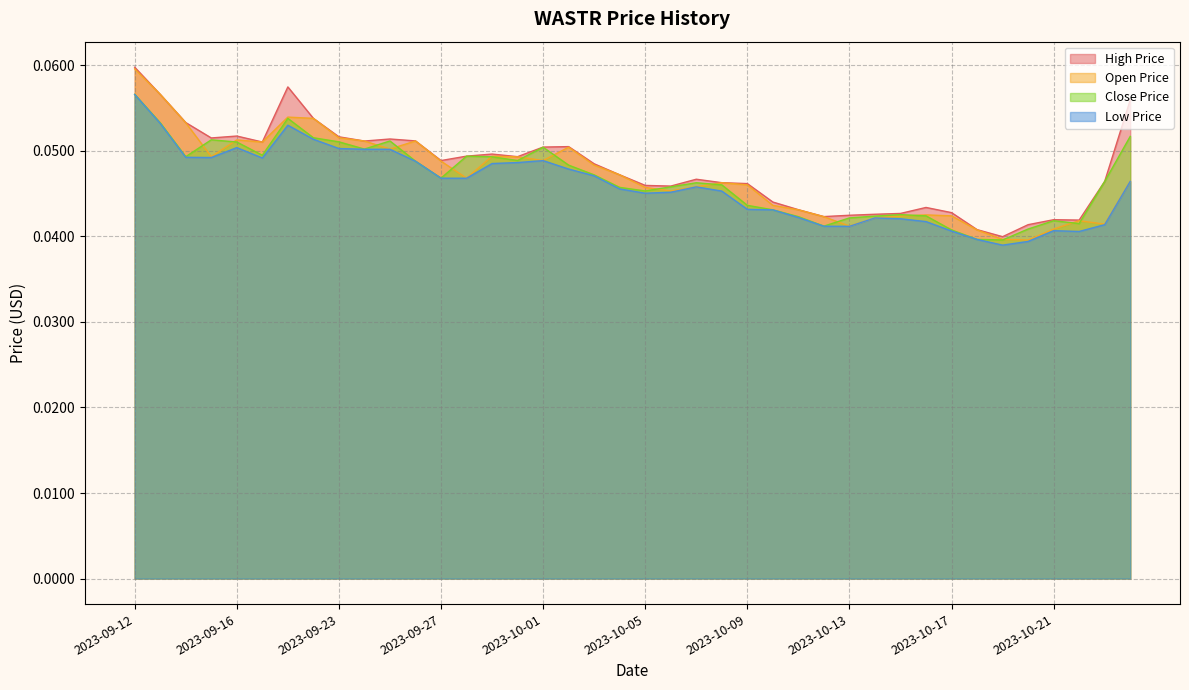

Reading left to right, list all the values displayed in this chart.

WASTR_CLOSE_PRICE_USD: 2023-09-12=0.1	2023-09-13=0.1	2023-09-14=0.0	2023-09-15=0.1	2023-09-16=0.1	2023-09-17=0.0	2023-09-21=0.1	2023-09-22=0.1	2023-09-23=0.1	2023-09-24=0.1	2023-09-25=0.1	2023-09-26=0.0	2023-09-27=0.0	2023-09-28=0.0	2023-09-29=0.0	2023-09-30=0.0	2023-10-01=0.1	2023-10-02=0.0	2023-10-03=0.0	2023-10-04=0.0	2023-10-05=0.0	2023-10-06=0.0	2023-10-07=0.0	2023-10-08=0.0	2023-10-09=0.0	2023-10-10=0.0	2023-10-11=0.0	2023-10-12=0.0	2023-10-13=0.0	2023-10-14=0.0	2023-10-15=0.0	2023-10-16=0.0	2023-10-17=0.0	2023-10-18=0.0	2023-10-19=0.0	2023-10-20=0.0	2023-10-21=0.0	2023-10-22=0.0	2023-10-23=0.0	2023-10-24=0.1
WASTR_OPEN_PRICE_USD: 2023-09-12=0.1	2023-09-13=0.1	2023-09-14=0.1	2023-09-15=0.0	2023-09-16=0.1	2023-09-17=0.1	2023-09-21=0.1	2023-09-22=0.1	2023-09-23=0.1	2023-09-24=0.1	2023-09-25=0.1	2023-09-26=0.1	2023-09-27=0.0	2023-09-28=0.0	2023-09-29=0.0	2023-09-30=0.0	2023-10-01=0.0	2023-10-02=0.1	2023-10-03=0.0	2023-10-04=0.0	2023-10-05=0.0	2023-10-06=0.0	2023-10-07=0.0	2023-10-08=0.0	2023-10-09=0.0	2023-10-10=0.0	2023-10-11=0.0	2023-10-12=0.0	2023-10-13=0.0	2023-10-14=0.0	2023-10-15=0.0	2023-10-16=0.0	2023-10-17=0.0	2023-10-18=0.0	2023-10-19=0.0	2023-10-20=0.0	2023-10-21=0.0	2023-10-22=0.0	2023-10-23=0.0	2023-10-24=0.0
WASTR_HIGH_PRICE_USD: 2023-09-12=0.1	2023-09-13=0.1	2023-09-14=0.1	2023-09-15=0.1	2023-09-16=0.1	2023-09-17=0.1	2023-09-21=0.1	2023-09-22=0.1	2023-09-23=0.1	2023-09-24=0.1	2023-09-25=0.1	2023-09-26=0.1	2023-09-27=0.0	2023-09-28=0.0	2023-09-29=0.0	2023-09-30=0.0	2023-10-01=0.1	2023-10-02=0.1	2023-10-03=0.0	2023-10-04=0.0	2023-10-05=0.0	2023-10-06=0.0	2023-10-07=0.0	2023-10-08=0.0	2023-10-09=0.0	2023-10-10=0.0	2023-10-11=0.0	2023-10-12=0.0	2023-10-13=0.0	2023-10-14=0.0	2023-10-15=0.0	2023-10-16=0.0	2023-10-17=0.0	2023-10-18=0.0	2023-10-19=0.0	2023-10-20=0.0	2023-10-21=0.0	2023-10-22=0.0	2023-10-23=0.0	2023-10-24=0.1
WASTR_LOW_PRICE_USD: 2023-09-12=0.1	2023-09-13=0.1	2023-09-14=0.0	2023-09-15=0.0	2023-09-16=0.1	2023-09-17=0.0	2023-09-21=0.1	2023-09-22=0.1	2023-09-23=0.1	2023-09-24=0.1	2023-09-25=0.1	2023-09-26=0.0	2023-09-27=0.0	2023-09-28=0.0	2023-09-29=0.0	2023-09-30=0.0	2023-10-01=0.0	2023-10-02=0.0	2023-10-03=0.0	2023-10-04=0.0	2023-10-05=0.0	2023-10-06=0.0	2023-10-07=0.0	2023-10-08=0.0	2023-10-09=0.0	2023-10-10=0.0	2023-10-11=0.0	2023-10-12=0.0	2023-10-13=0.0	2023-10-14=0.0	2023-10-15=0.0	2023-10-16=0.0	2023-10-17=0.0	2023-10-18=0.0	2023-10-19=0.0	2023-10-20=0.0	2023-10-21=0.0	2023-10-22=0.0	2023-10-23=0.0	2023-10-24=0.0